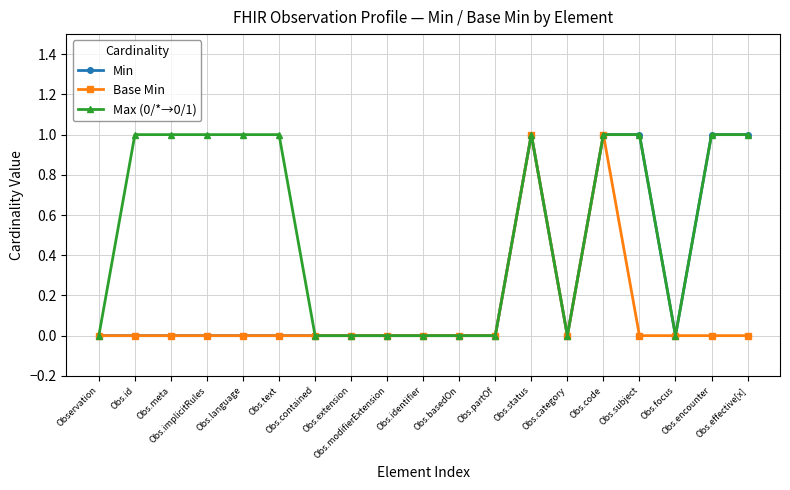

How many data points does each series have?

19